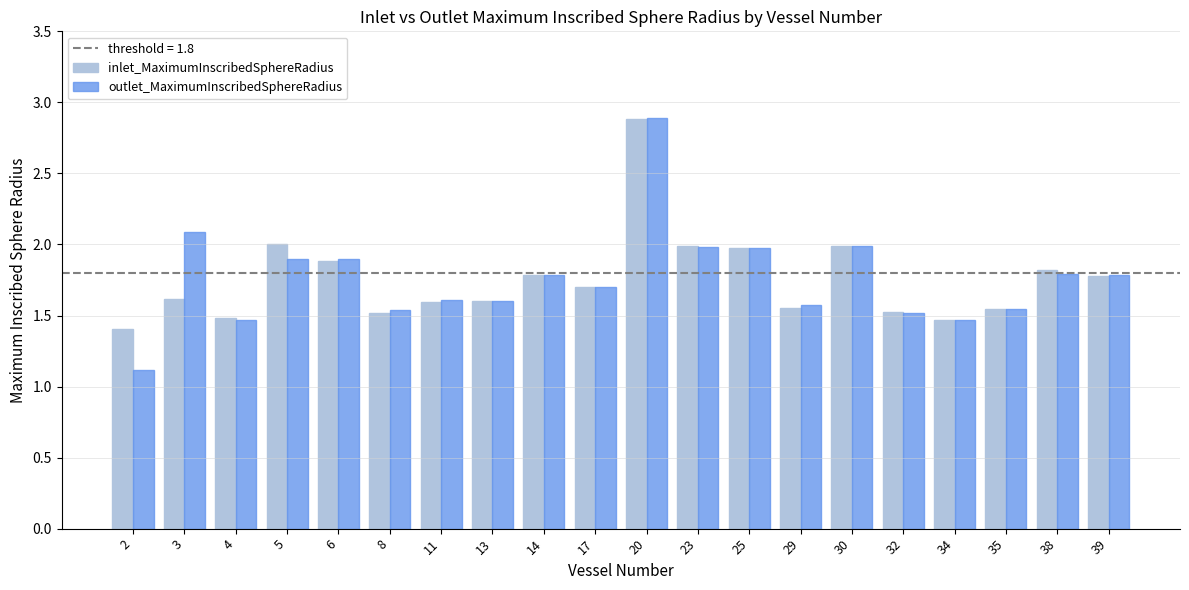

What is the sum of the inlet_MaximumInscribedSphereRadius values at 13 and 25?

3.6